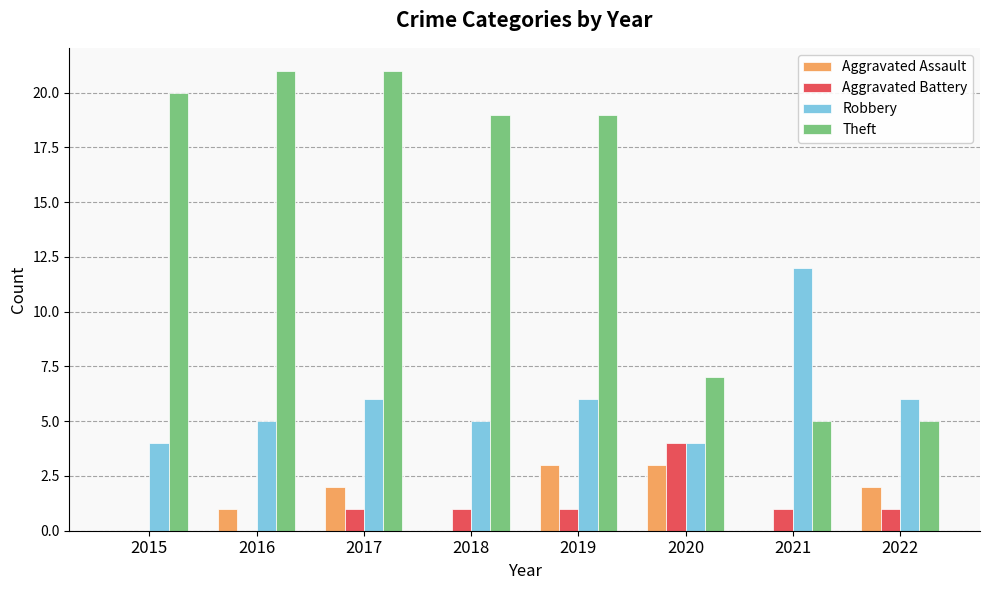

Which series changed the most between 2017 and 2022?

Theft